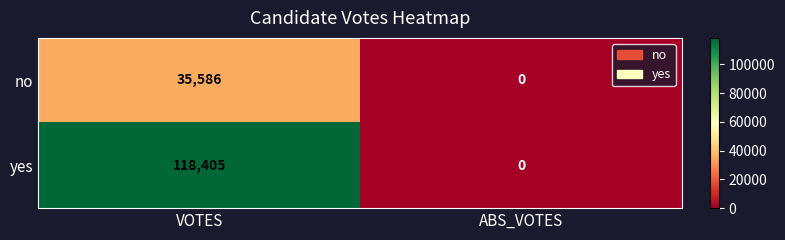

What is the difference between the no values at ABS_VOTES and VOTES?

35586